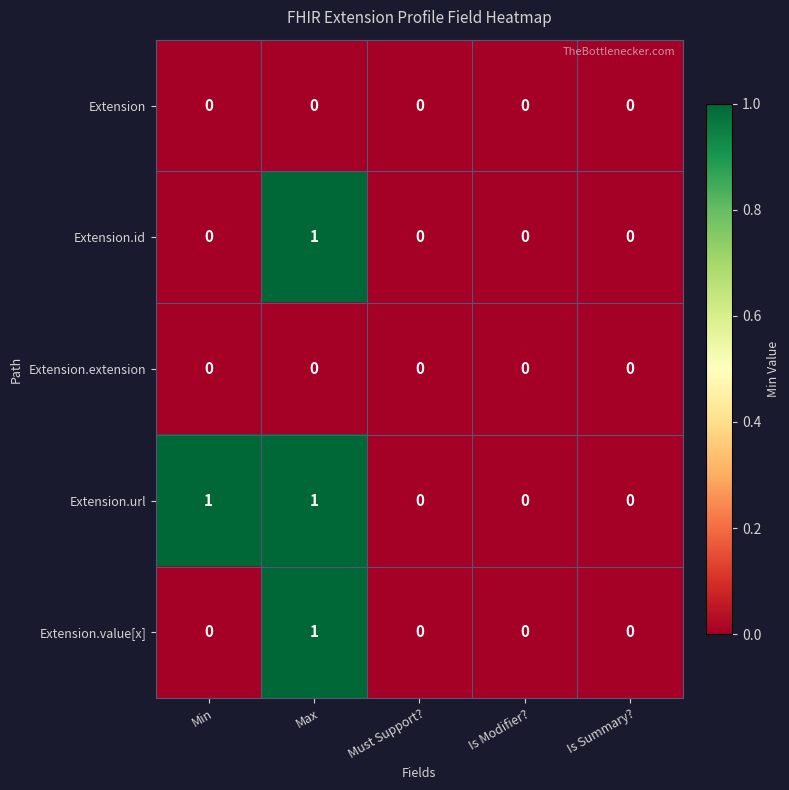

At which category is the sum across all series the highest?

Max